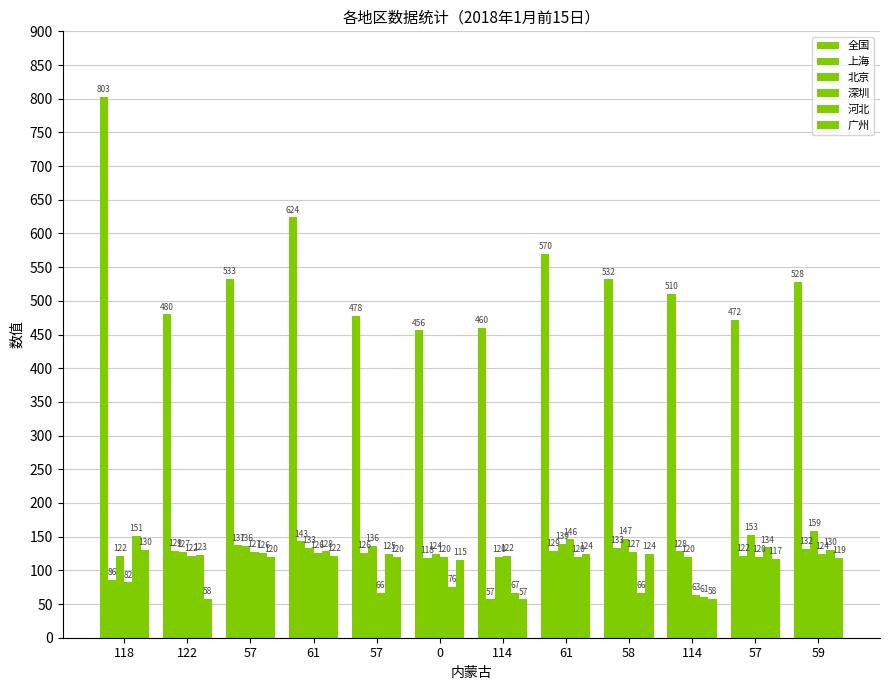

How many bars are there in total?

72